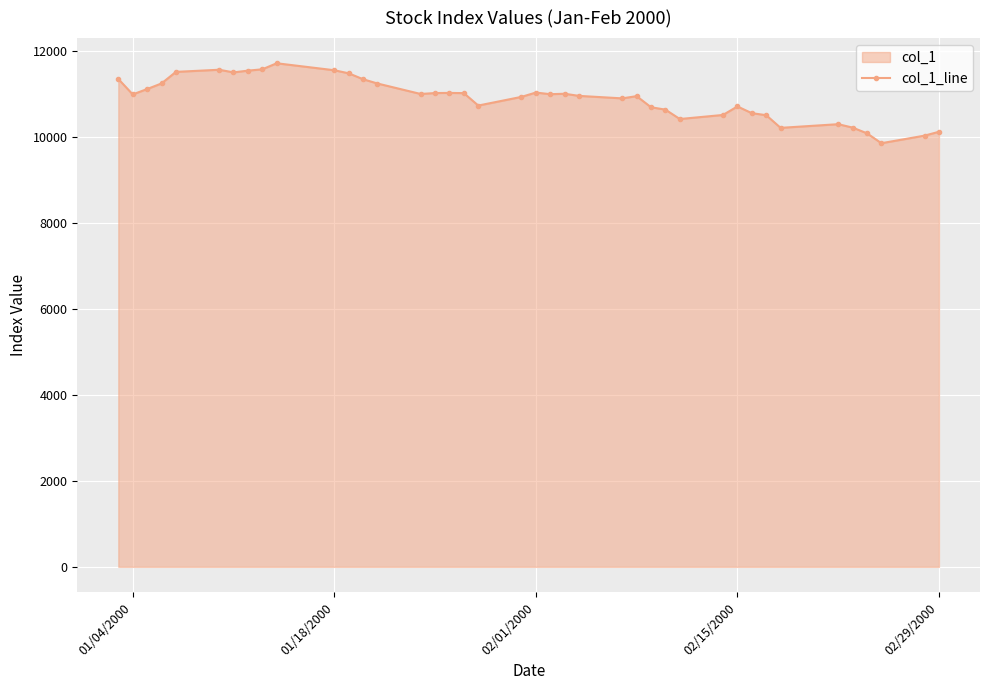

What is the value of the 26th point from the left?

10957.6